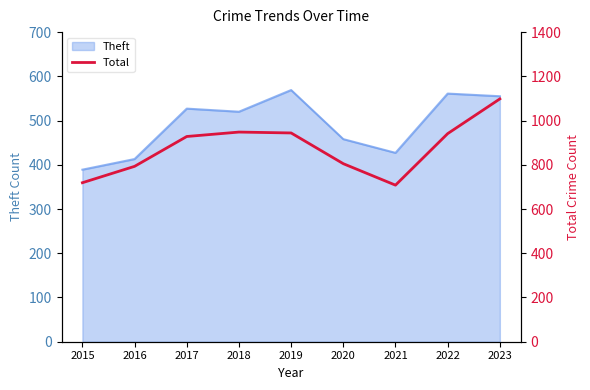

At which label is Theft closest to 479?

2020